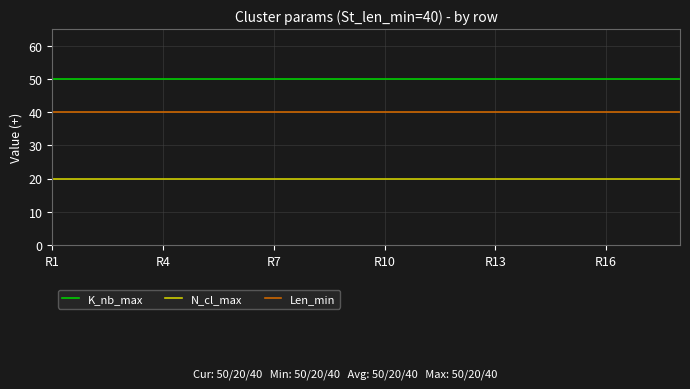

Reading right to left, extract all data points from this chart.

K_nb_max: 50	50	50	50	50	50	50	50	50	50	50	50	50	50	50	50	50	50
N_cl_max: 20	20	20	20	20	20	20	20	20	20	20	20	20	20	20	20	20	20
Len_min: 40	40	40	40	40	40	40	40	40	40	40	40	40	40	40	40	40	40